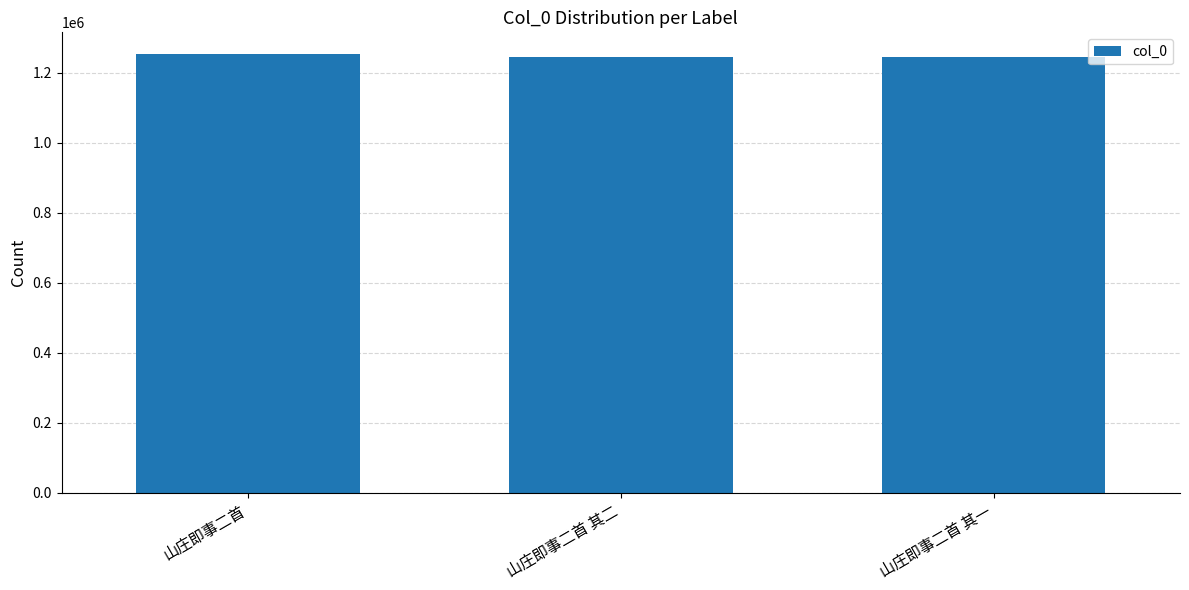

Are the bars grouped side by side (vs. stacked)?

No